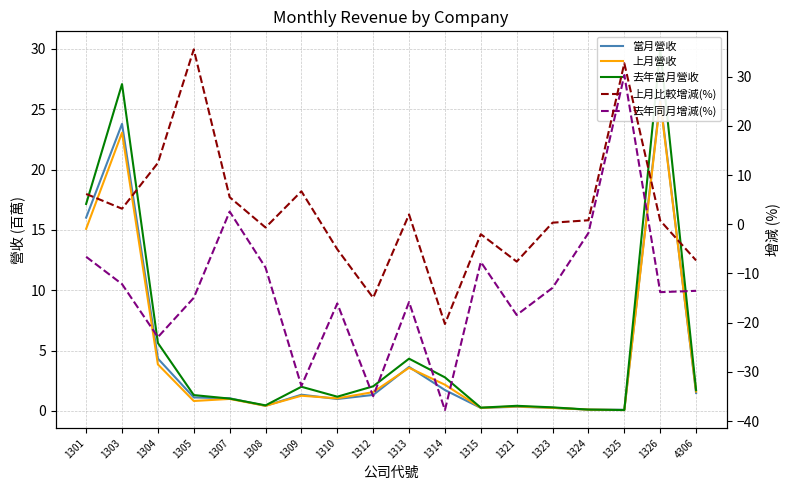

Between 1301 and 1304, which series saw the biggest shift?

去年同月增減(%)